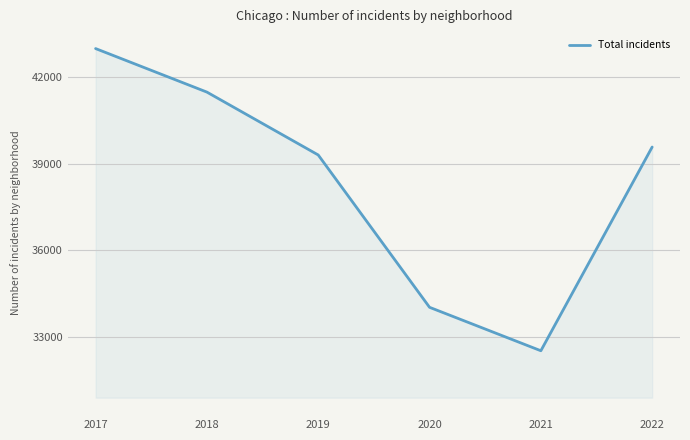

How many values are between 34024 and 41479?

4